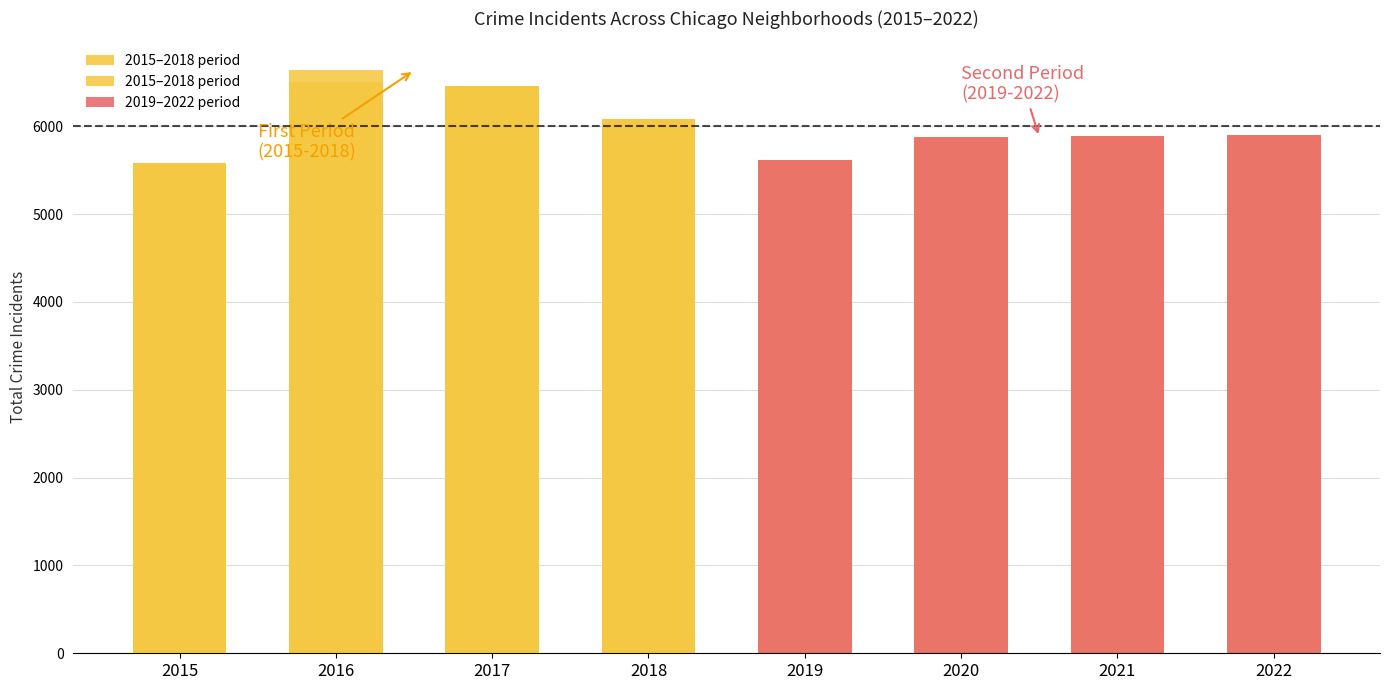

List the labels in order of value, smallest first.

2015, 2019, 2020, 2021, 2022, 2018, 2017, 2016